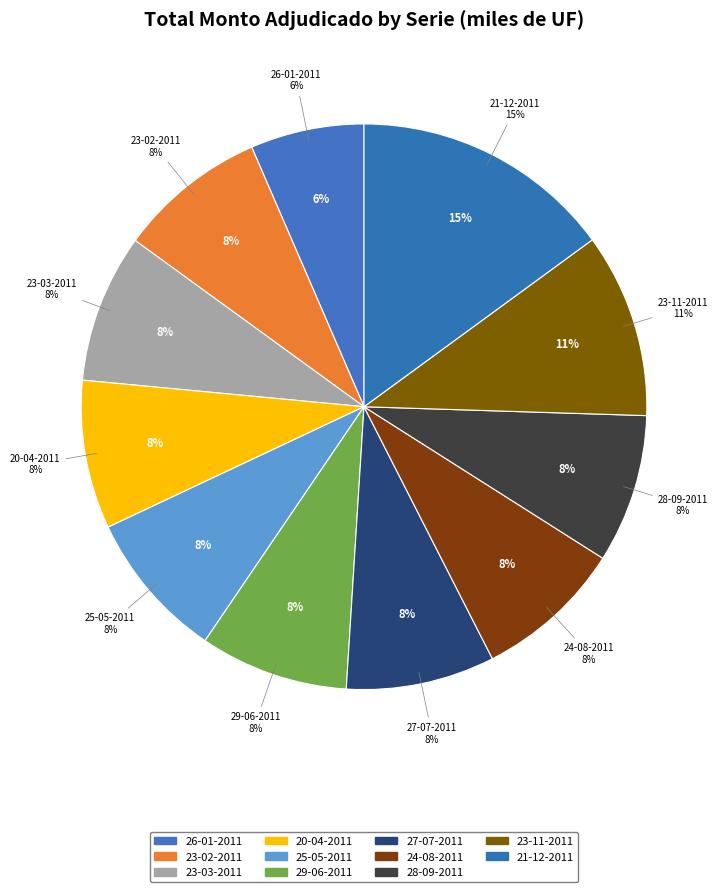

Is 24-08-2011 the majority of the pie?

No